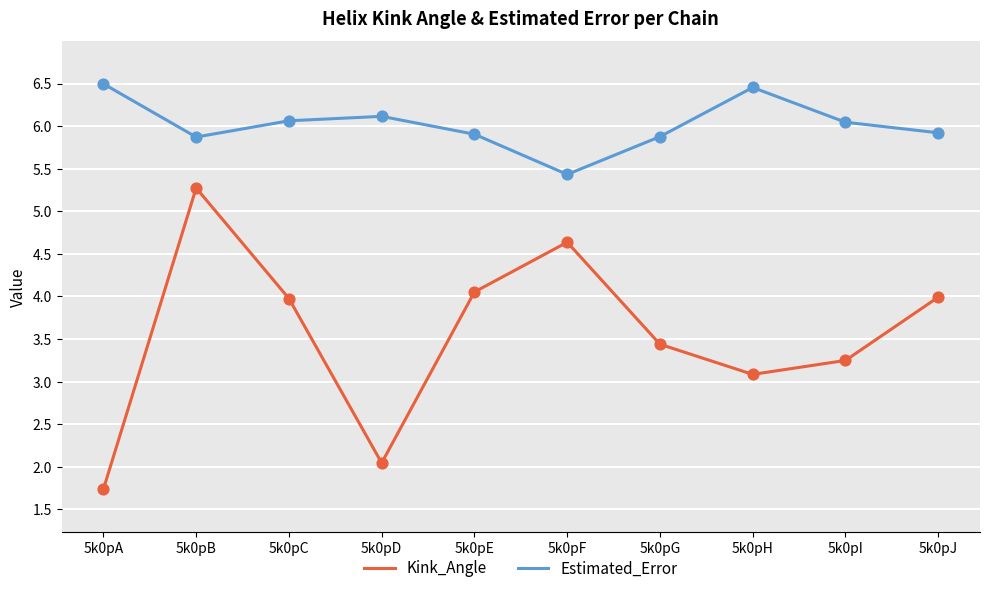

Which series changed the most between 5k0pA and 5k0pG?

Kink_Angle